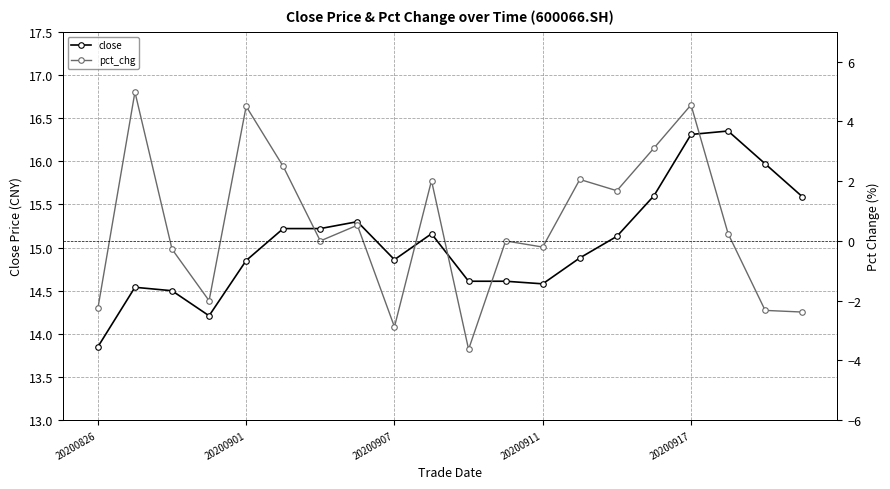

Between 14 and 15, which series saw the biggest shift?

pct_chg